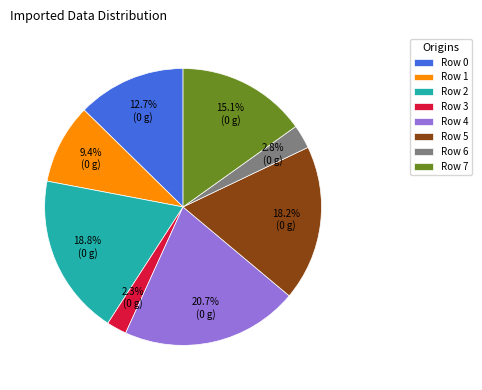

To the nearest percent, what portion does Row 1 represent?

9%